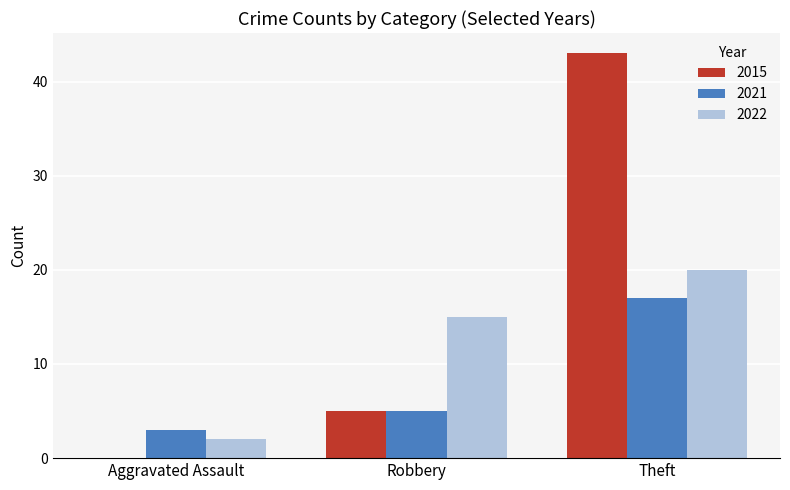

Is it true that 2022 equals 7 at Robbery?

False